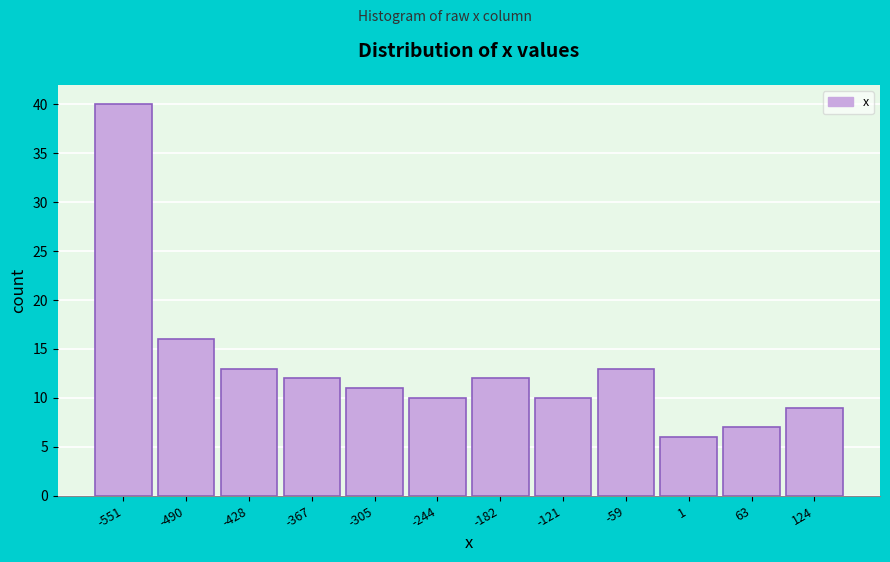

Reading left to right, list all the values displayed in this chart.

-551=40	-490=16	-428=13	-367=12	-305=11	-244=10	-182=12	-121=10	-59=13	1=6	63=7	124=9